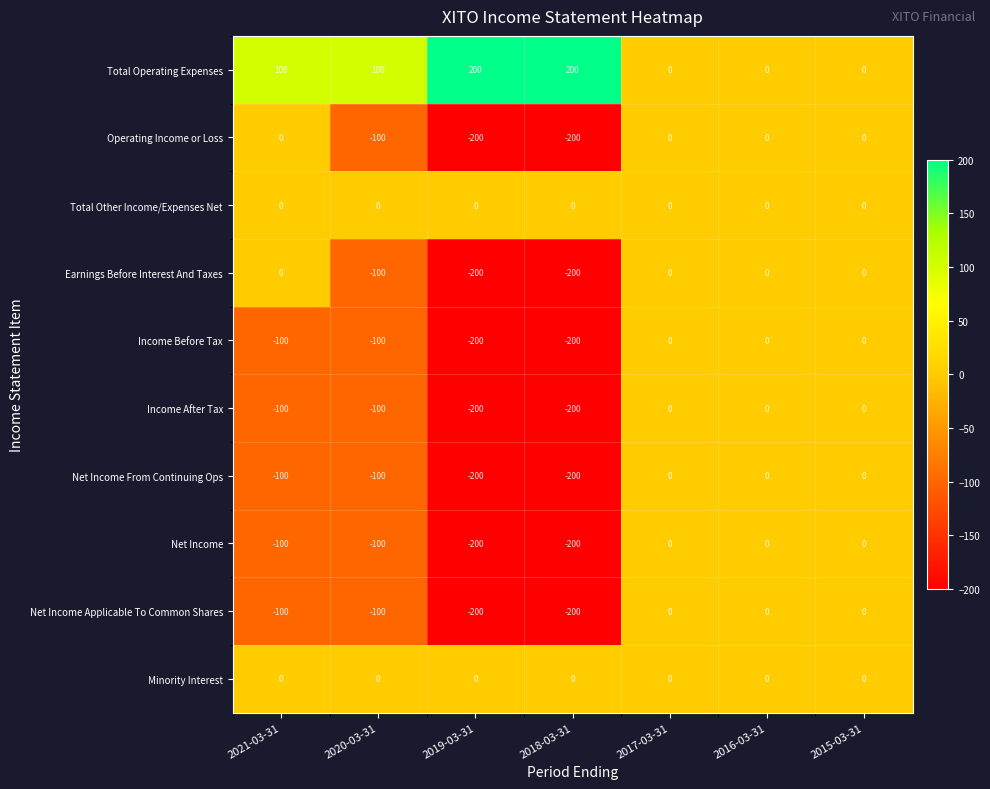

How many Income Before Tax values are between -200 and 0?

7